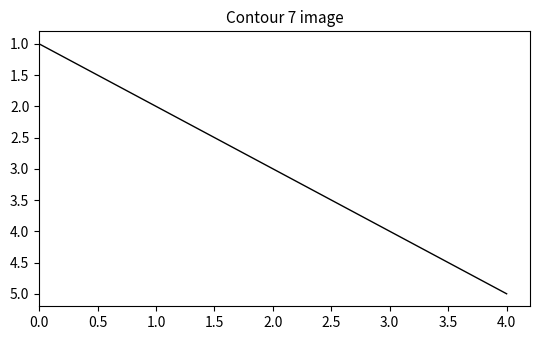

What is the average value?

3